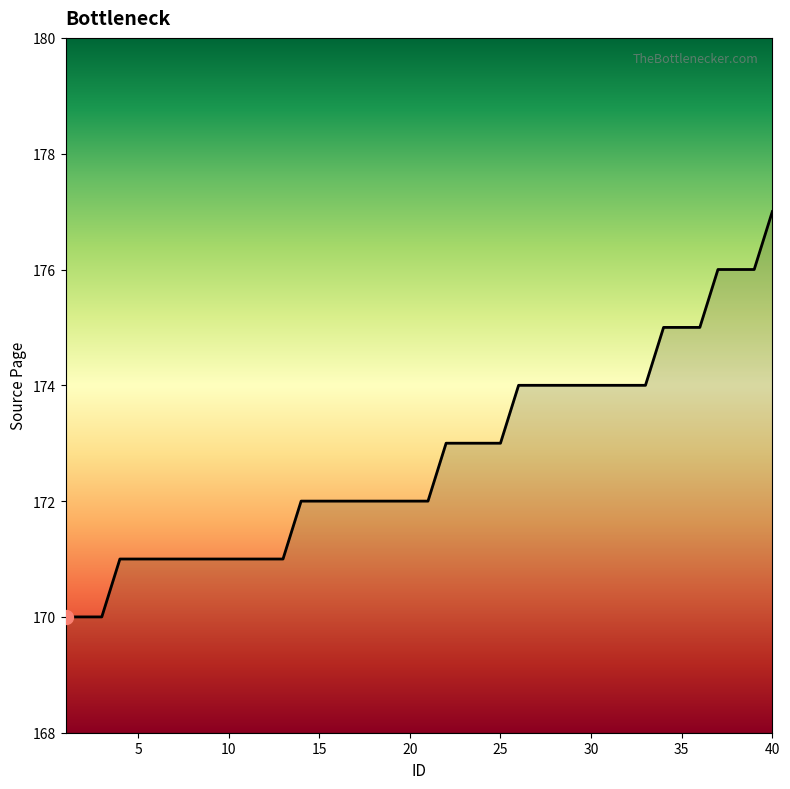

What is the smallest value displayed?

170